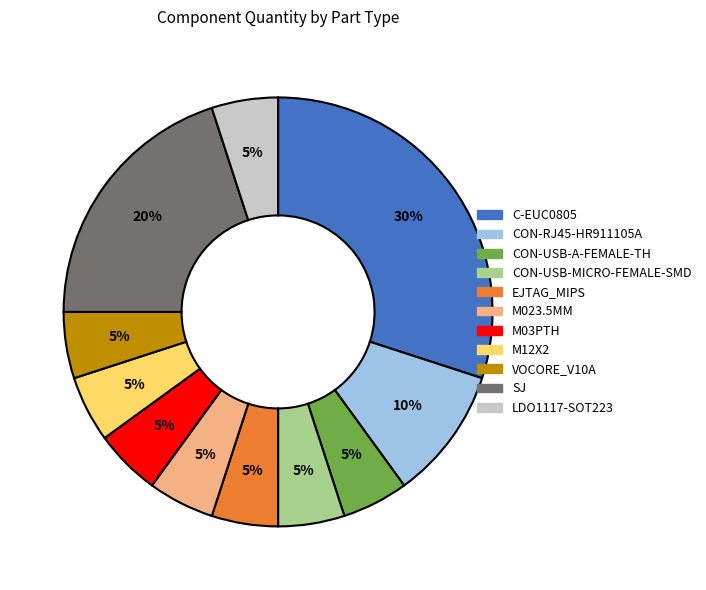

Combined, do M12X2 and C-EUC0805 account for over 50%?

No